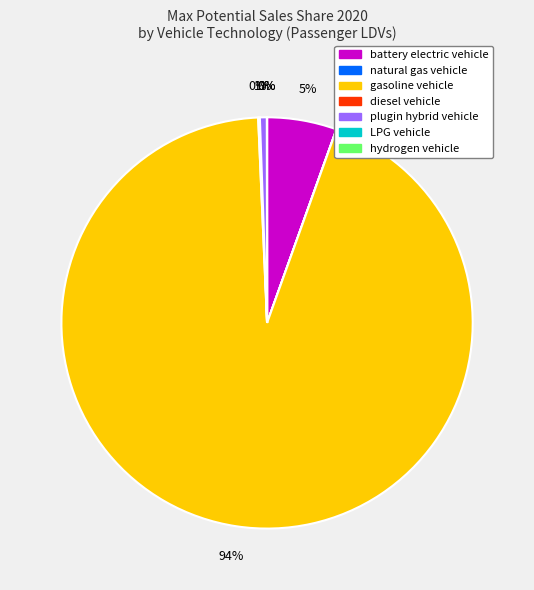

What is the majority slice?

gasoline vehicle